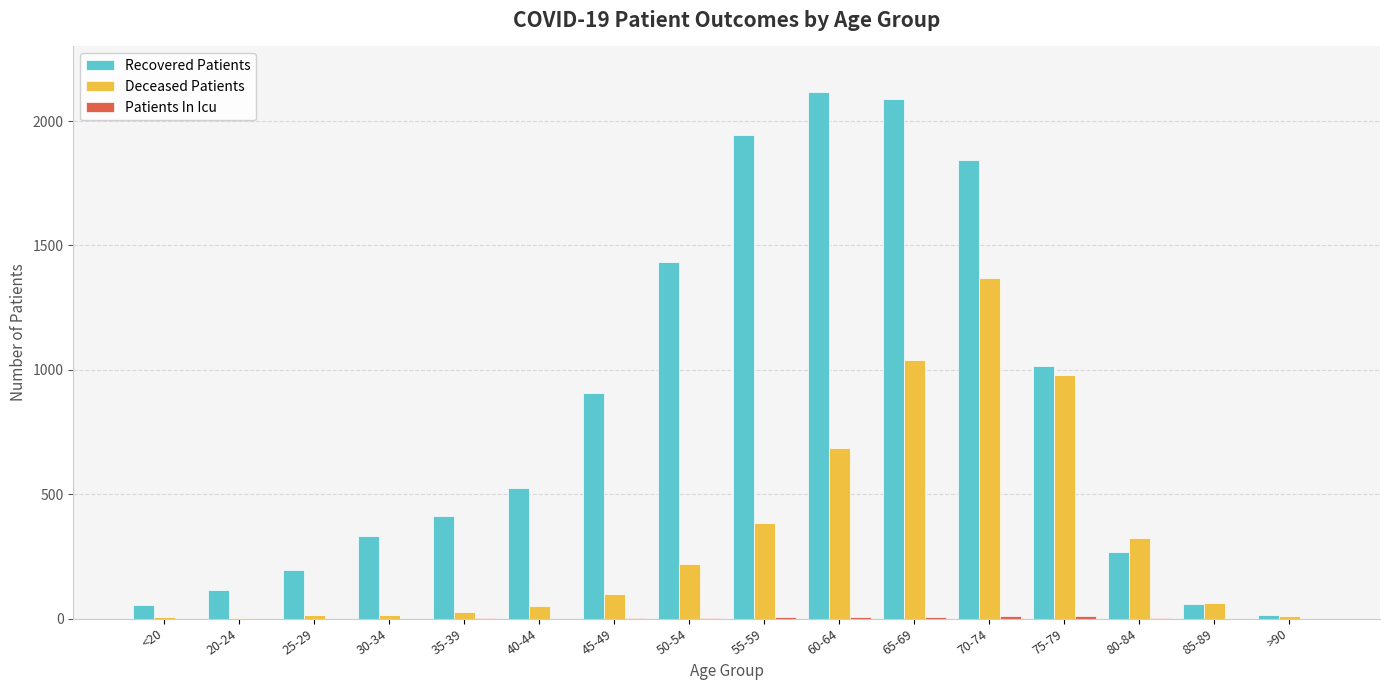

Which category has the highest value in the Recovered Patients series?

60-64